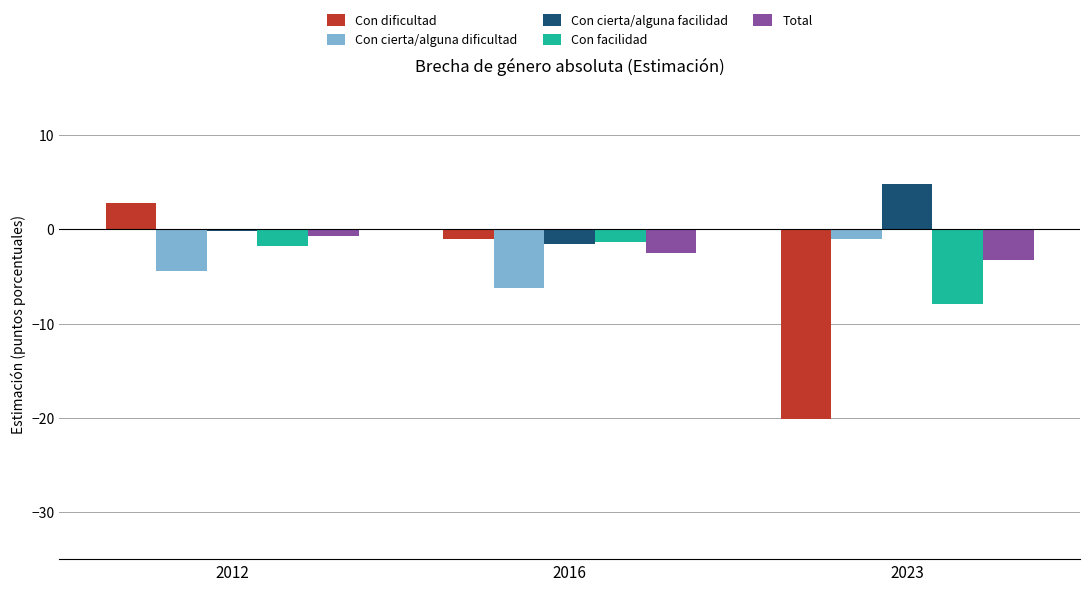

What is the minimum value for Con dificultad?

-20.1